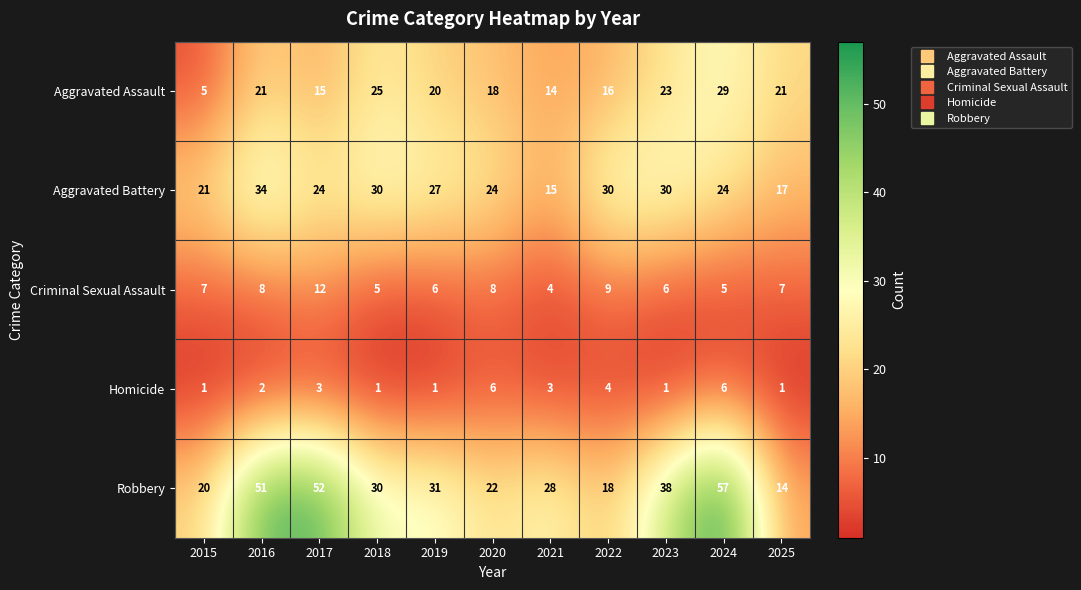

What is the difference between the maximum and minimum values in the Aggravated Battery series?

19